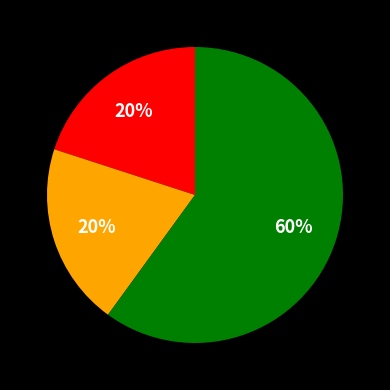

To the nearest percent, what is the average slice percentage?

33%